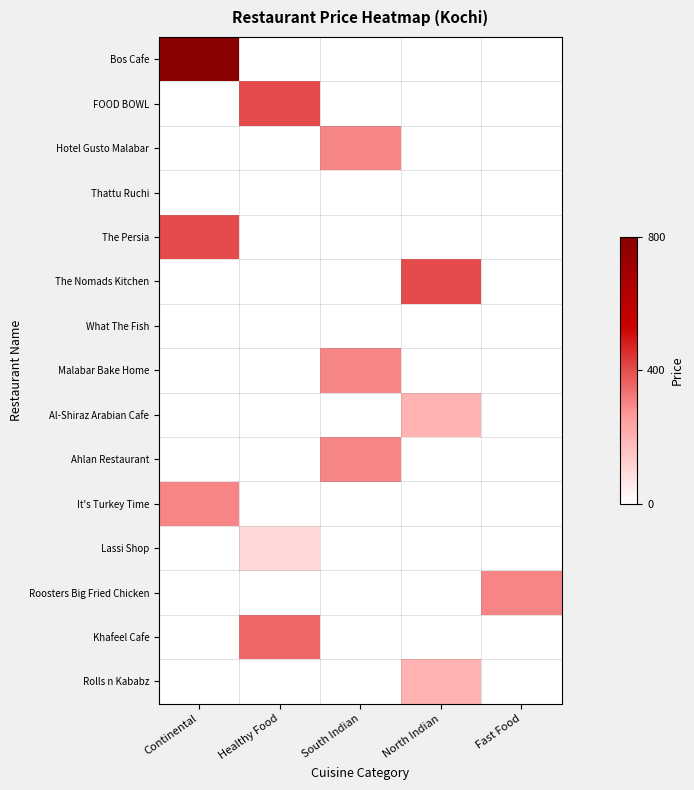

Which series changed the most between Healthy Food and Fast Food?

FOOD BOWL